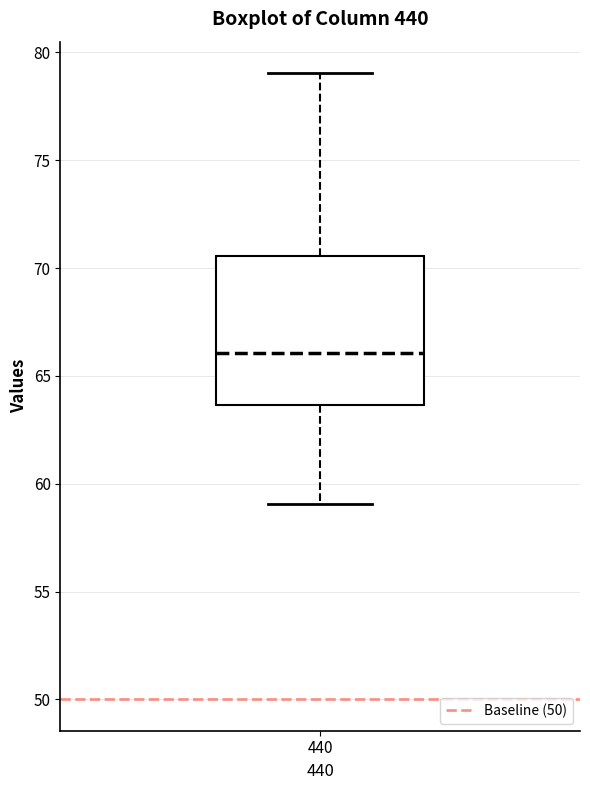

Read this box plot against the y-axis: the position of the median line, the range covered by the box, and the ends of both whiskers. The values are not printed on the chart, so give them approximately, as read against the axis.

median 66.0, box 63.5 to 70.5, whiskers 59.0 to 79.0